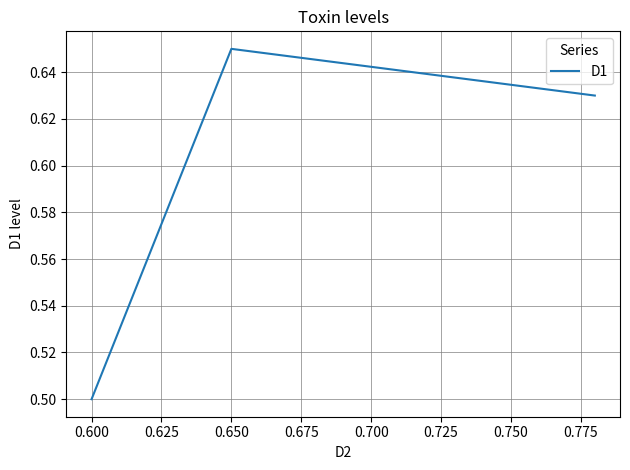

What is the minimum value shown in the chart?

0.5